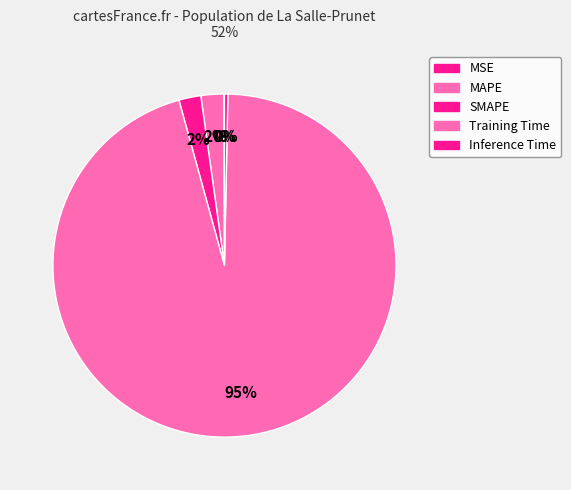

To the nearest percent, what is the difference between the largest and smallest slice percentages?

95%